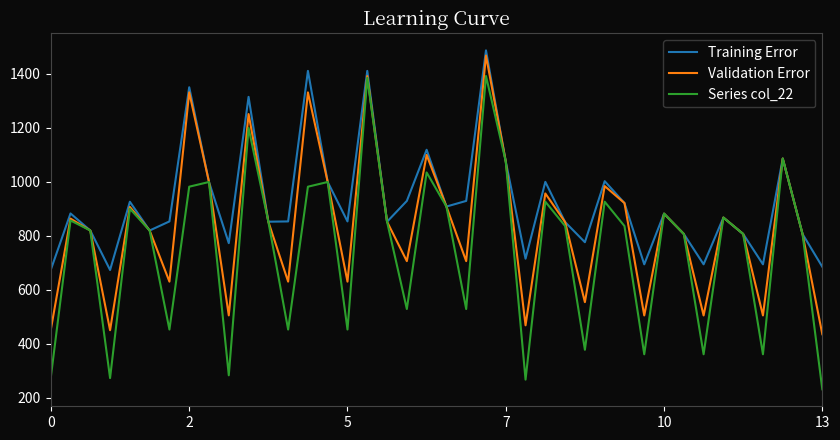

Which series has the largest range (max minus min)?

Series col_22